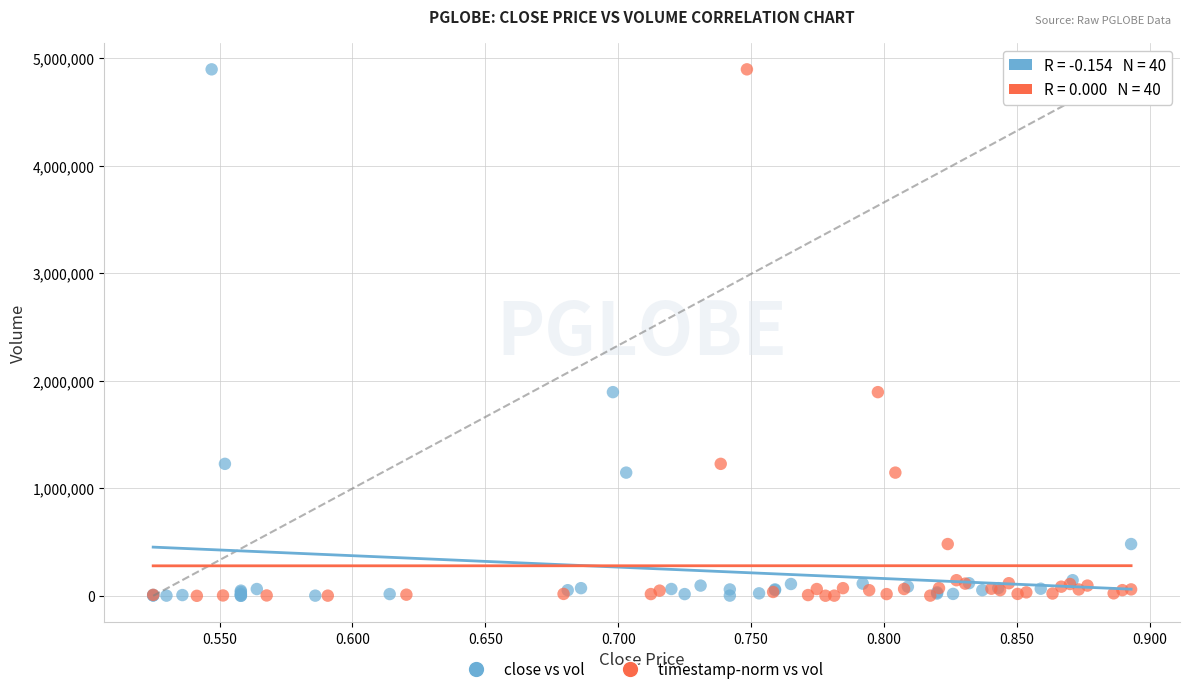

What are all the series names shown in the legend?

close vs vol, timestamp-norm vs vol